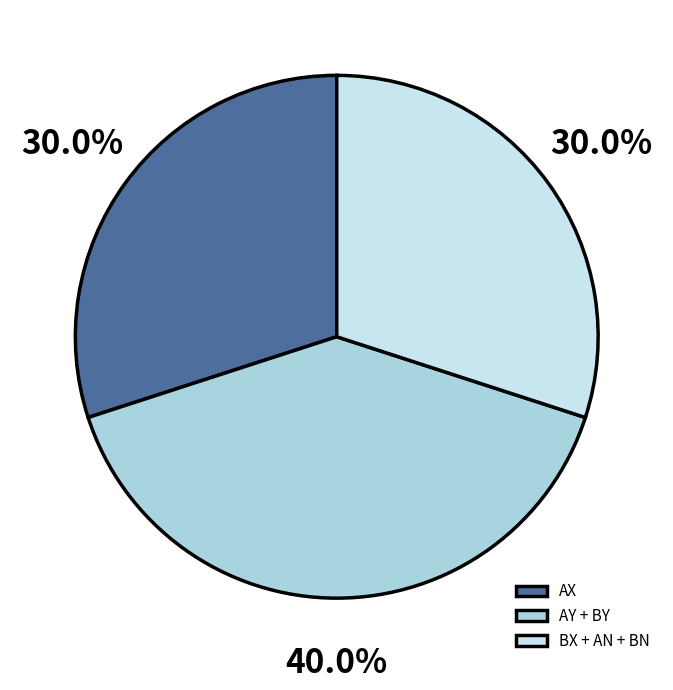

What portion of the pie excludes AX?

70.0%